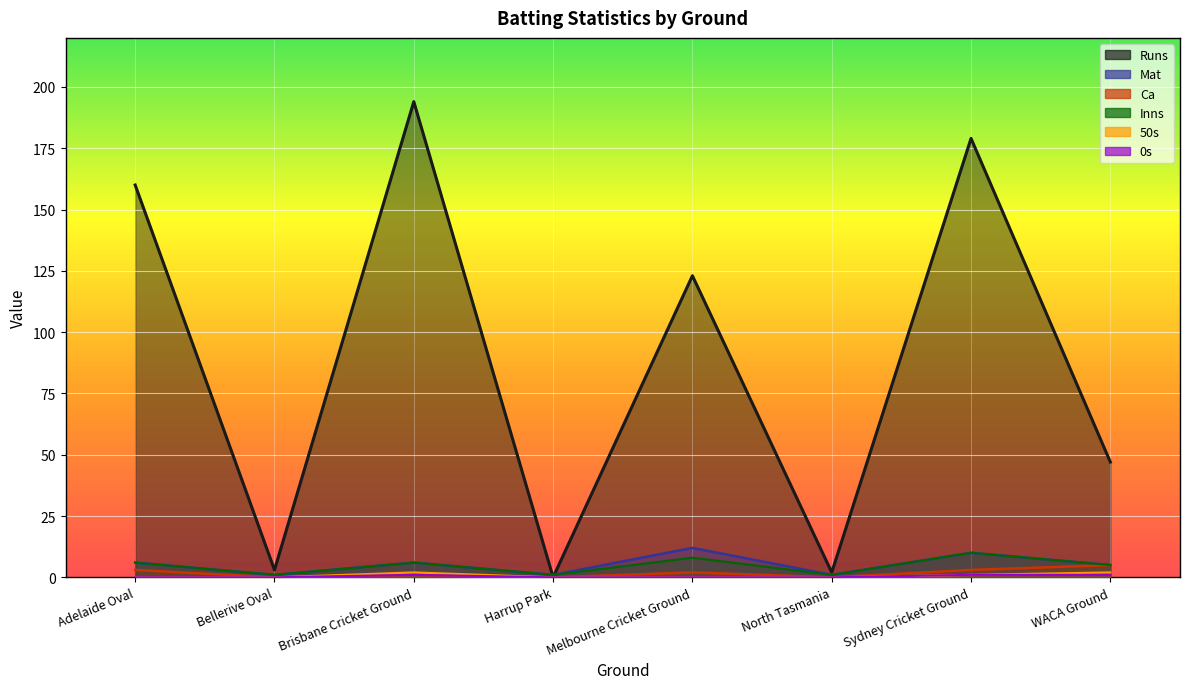

Is it true that Runs equals 194 at Brisbane Cricket Ground?

True